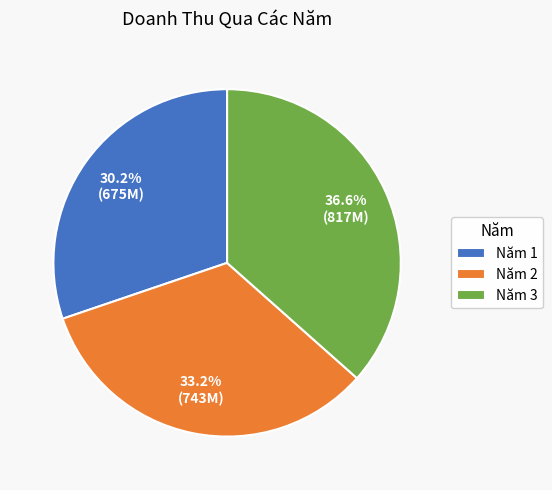

Does Năm 3 account for over 50% of the chart?

No